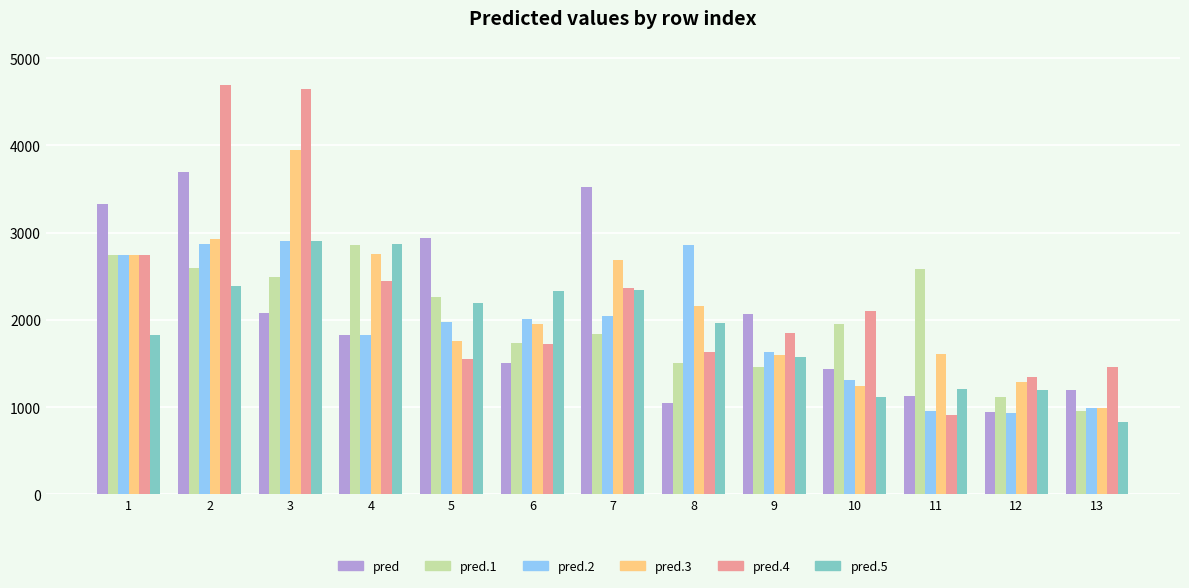

What are all the series names shown in the legend?

pred, pred.1, pred.2, pred.3, pred.4, pred.5